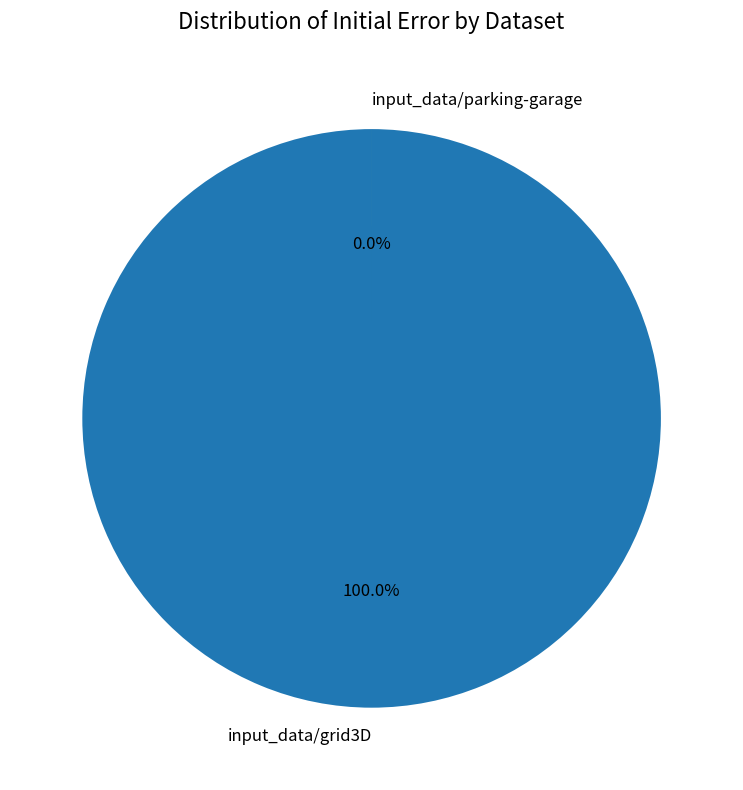

To the nearest percent, what is the difference between the input_data/grid3D and input_data/parking-garage slice percentages?

100%